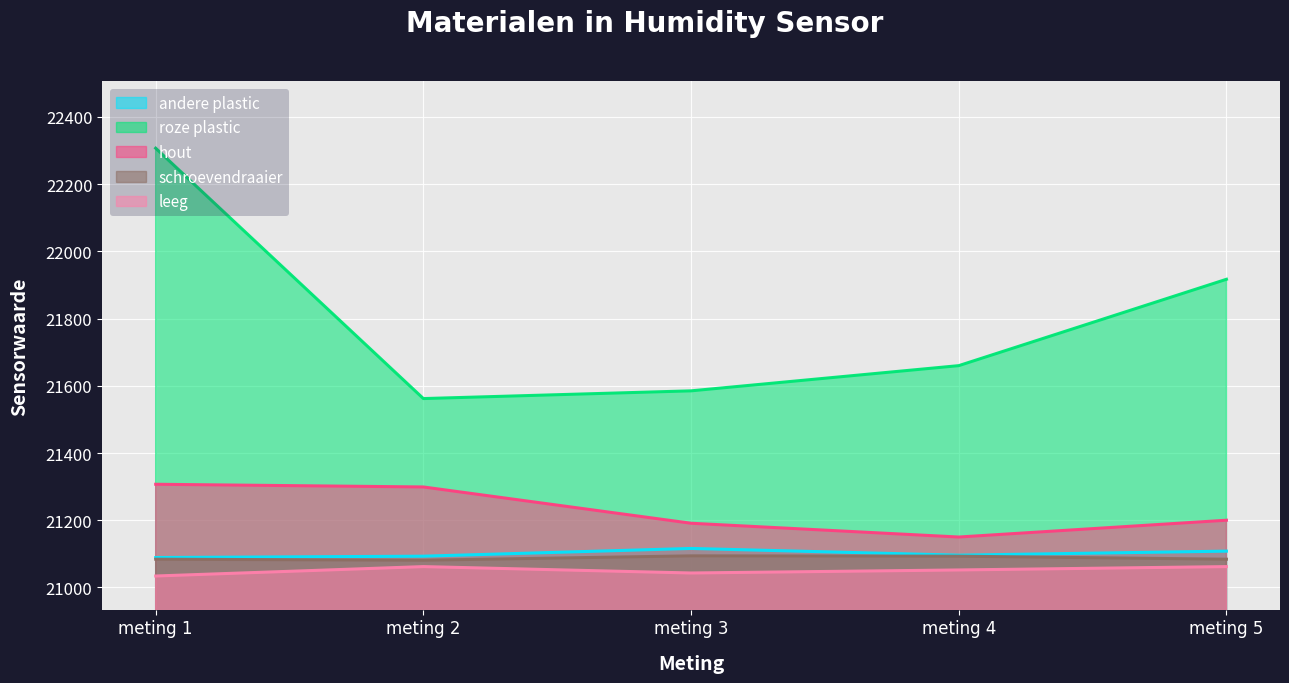

At which category does leeg reach its first local valley?

meting 3